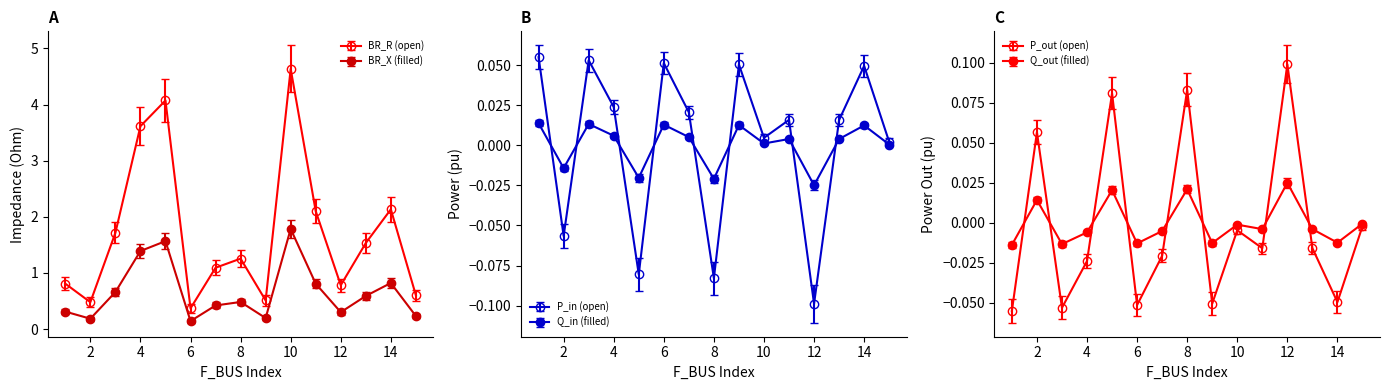

Count the number of categories in the chart.

15